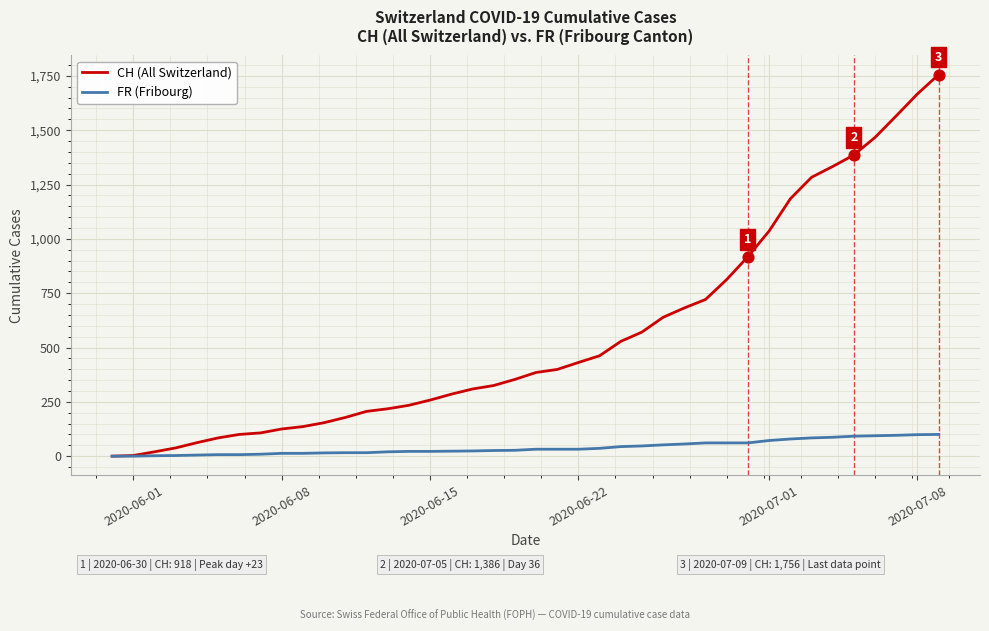

What is the maximum value for CH (All Switzerland)?

1756